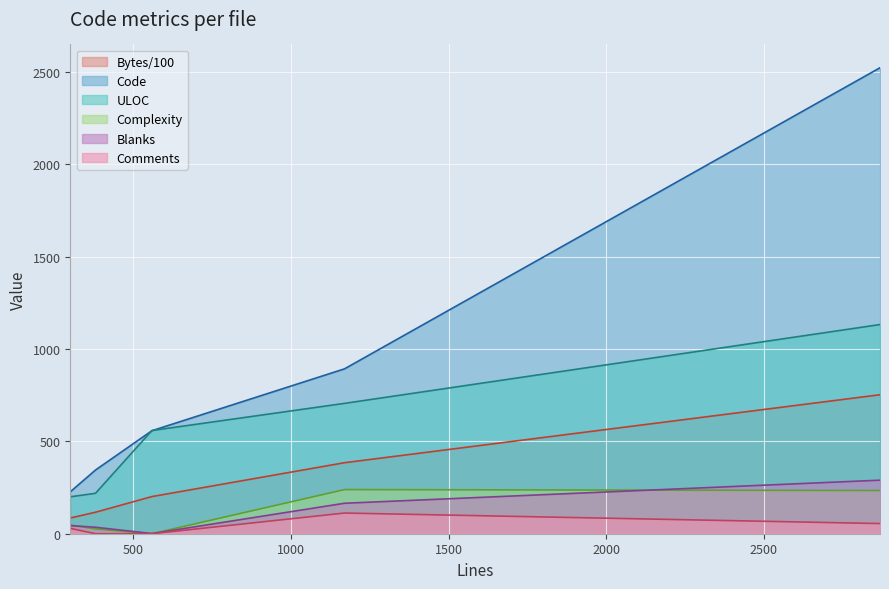

How many values in the Code series exceed 558?

2